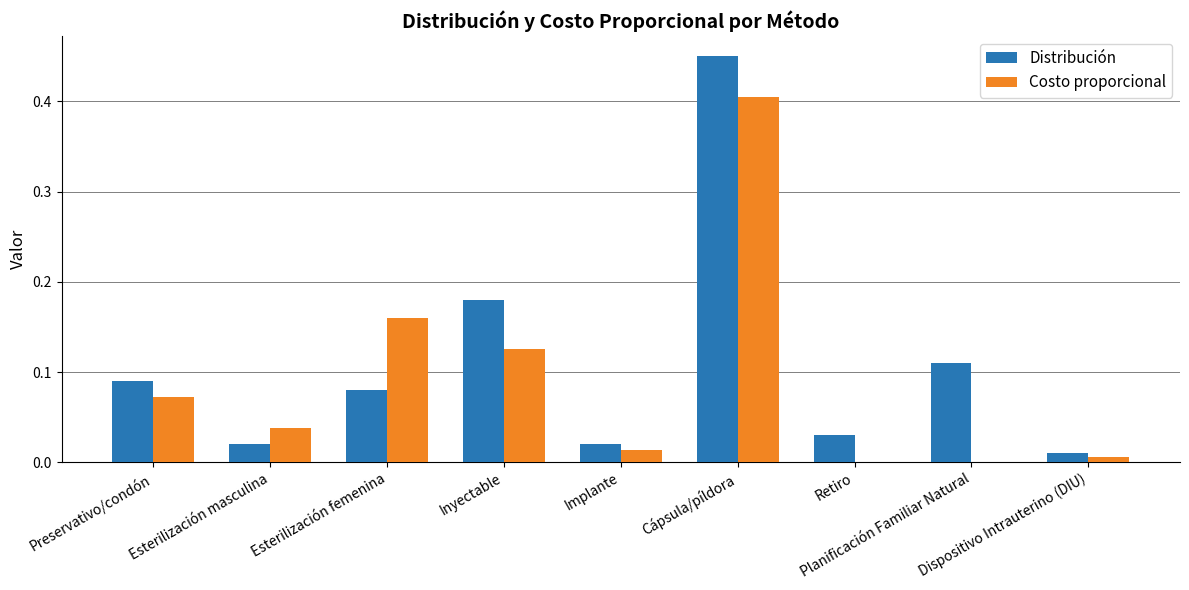

What are all the series names shown in the legend?

Distribución, Costo proporcional